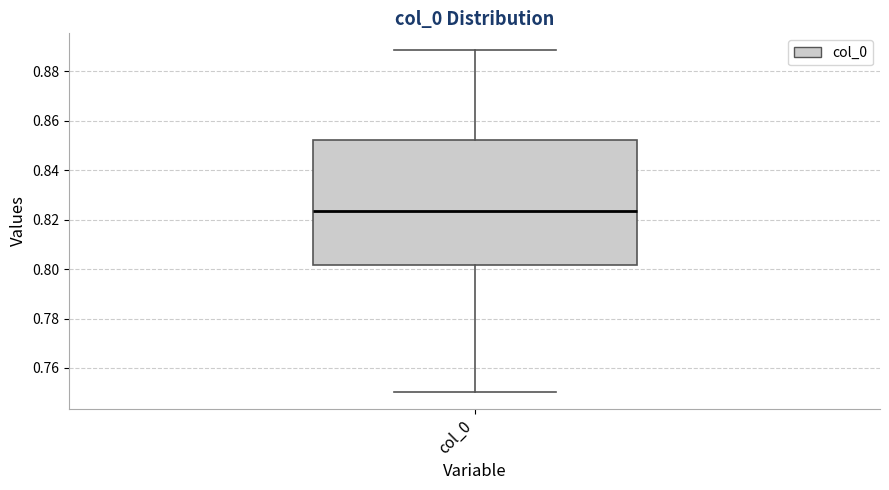

Read this box plot against the y-axis: the position of the median line, the range covered by the box, and the ends of both whiskers. The values are not printed on the chart, so give them approximately, as read against the axis.

median 0.824, box 0.802 to 0.852, whiskers 0.750 to 0.888